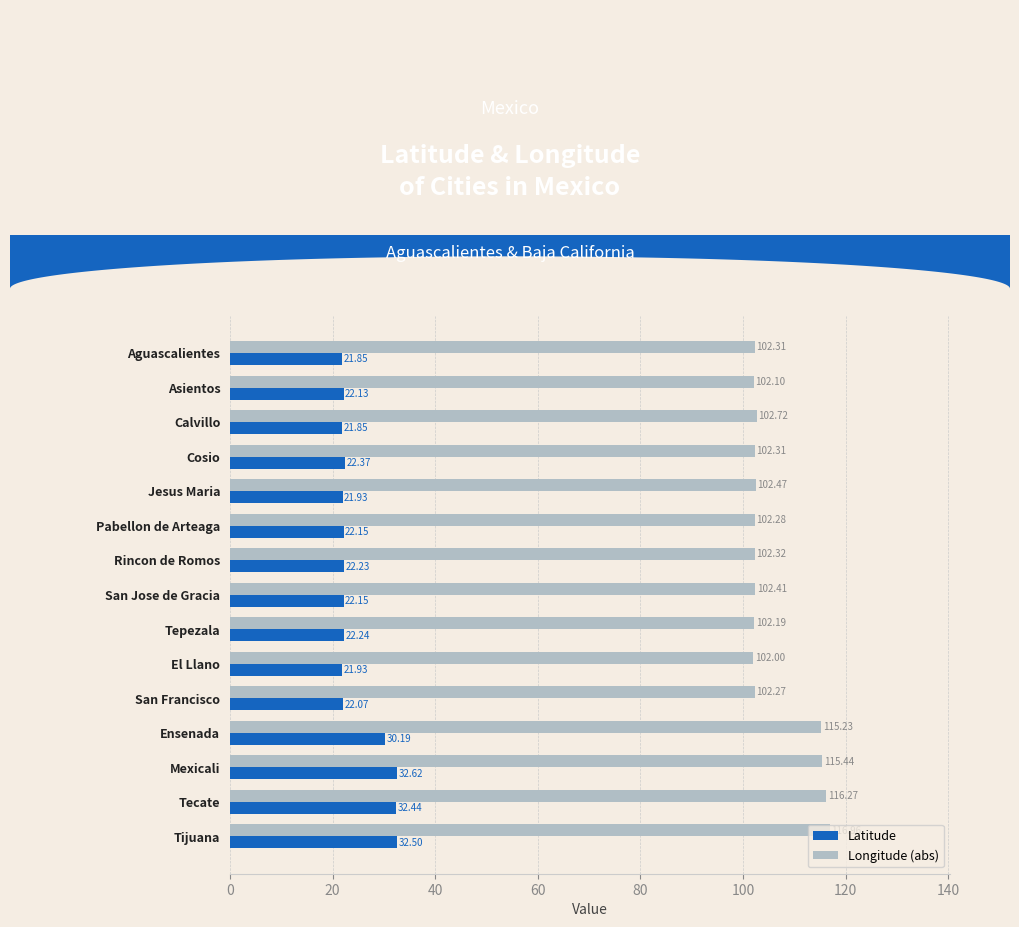

Which series has the largest total across all categories?

Longitude (abs)